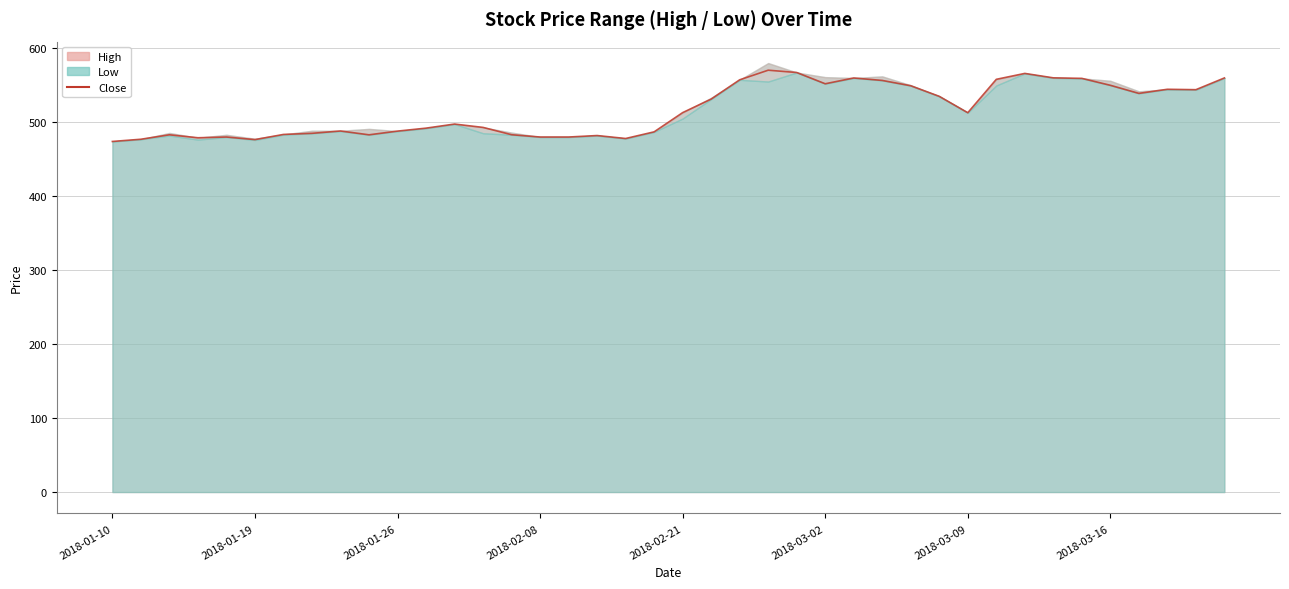

Which category has the lowest value across all series?

2018-01-10